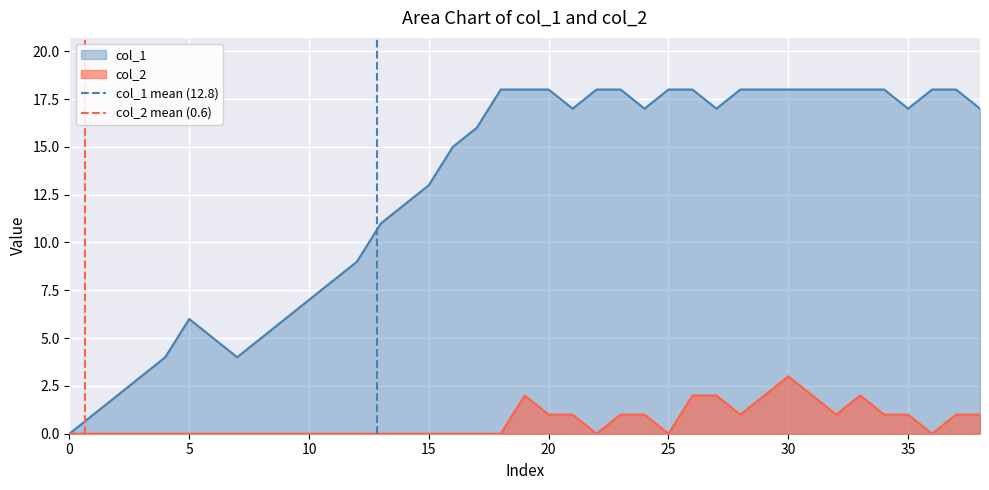

The value of col_1 at 15 is 13. True or false?

True